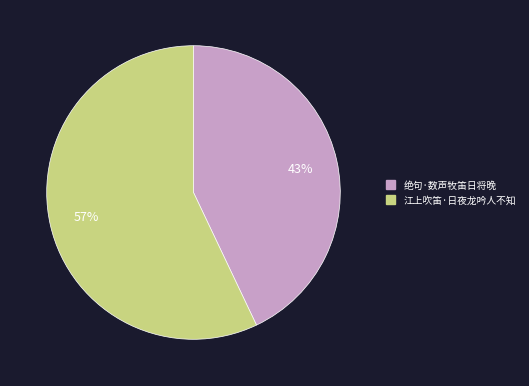

Which has a higher value, 江上吹笛·日夜龙吟人不知 or 绝句·数声牧笛日将晚?

江上吹笛·日夜龙吟人不知